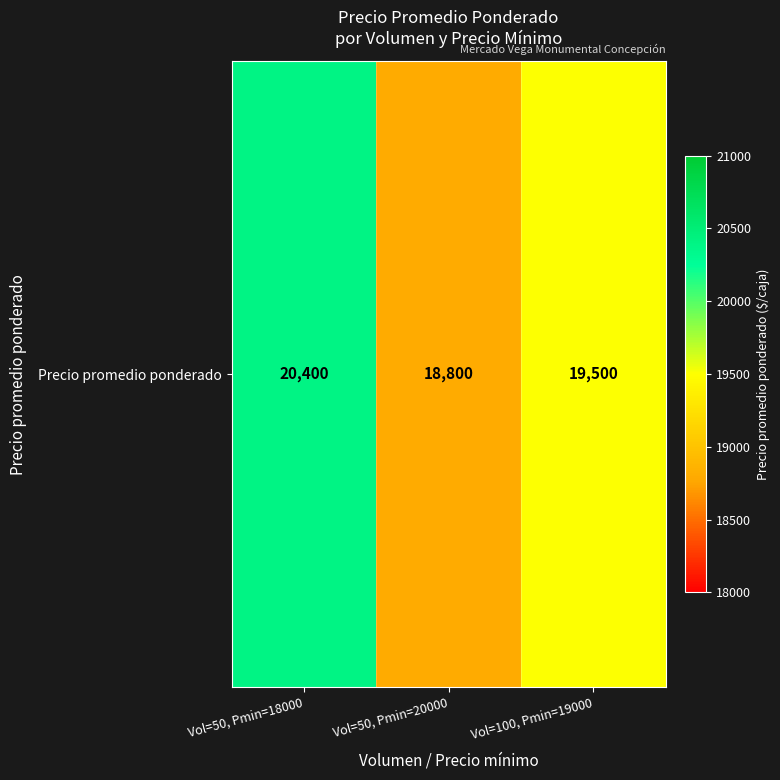

Reading left to right, transcribe all the data shown in this chart.

Vol=50, Pmin=18000=20400	Vol=50, Pmin=20000=18800	Vol=100, Pmin=19000=19500